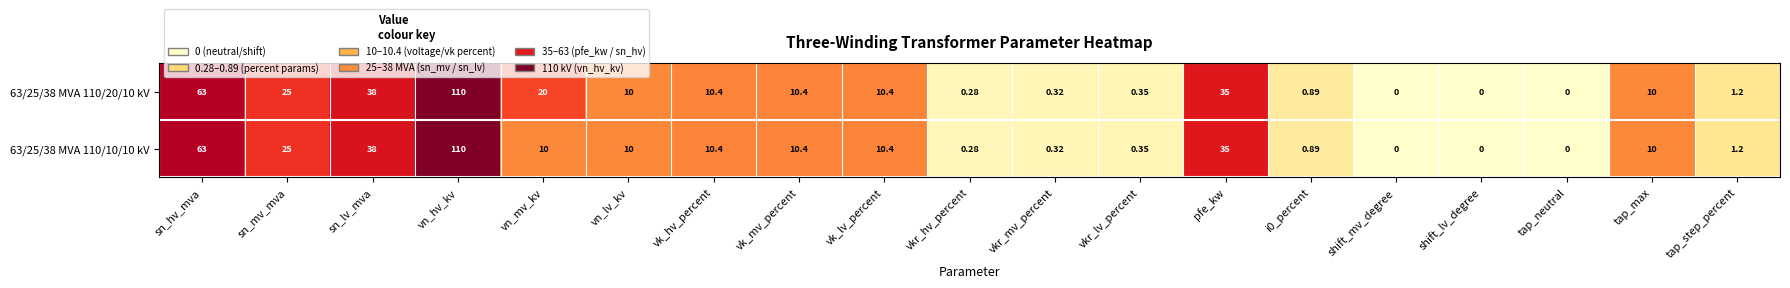

Is the value of 63/25/38 MVA 110/20/10 kV at vk_lv_percent greater than the value of 63/25/38 MVA 110/10/10 kV at vkr_lv_percent?

Yes